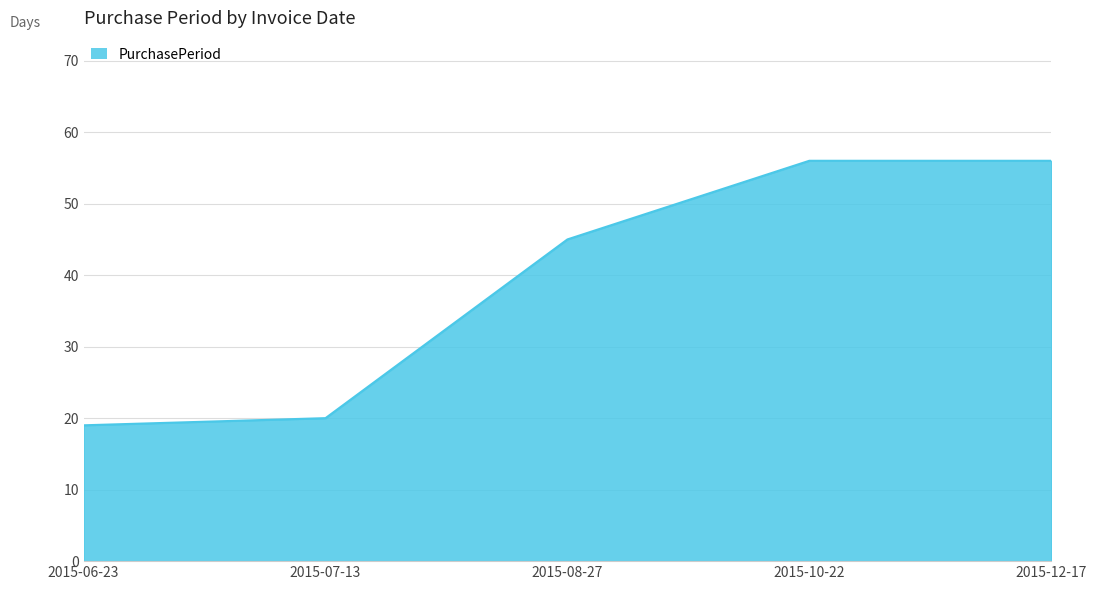

Reading left to right, list all the values displayed in this chart.

2015-06-23=19	2015-07-13=20	2015-08-27=45	2015-10-22=56	2015-12-17=56